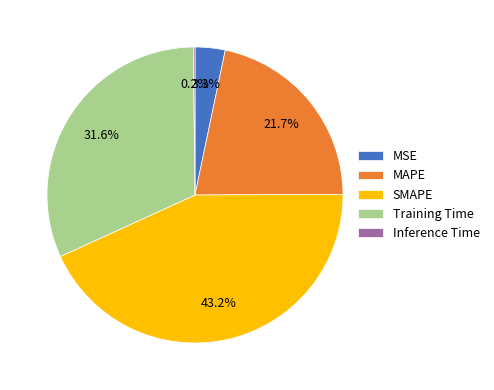

Which has a higher value, Training Time or SMAPE?

SMAPE